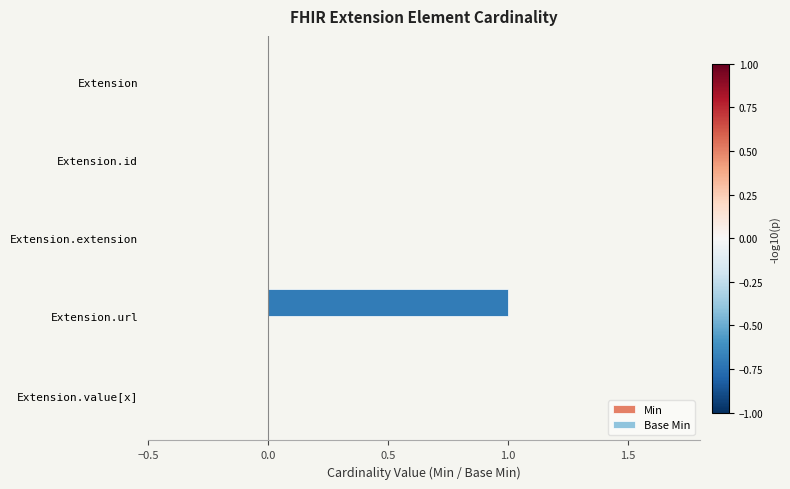

What is the change in value from Extension to Extension.url?

+1